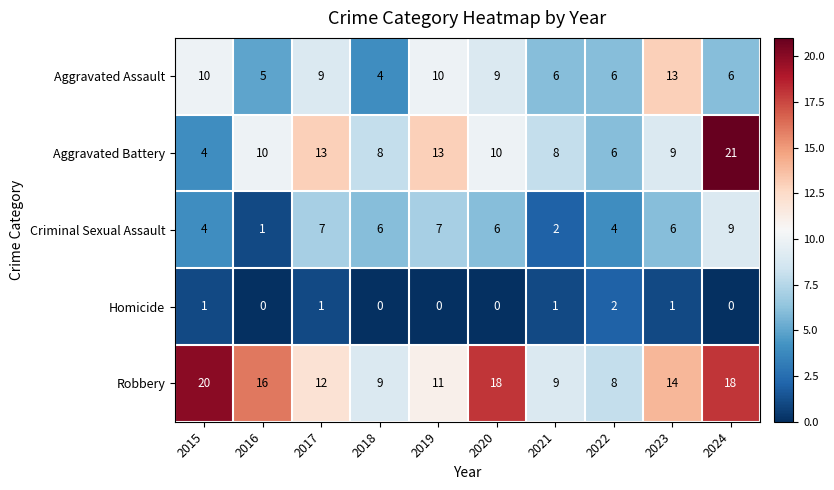

The value of Robbery at 2021 is 6. True or false?

False